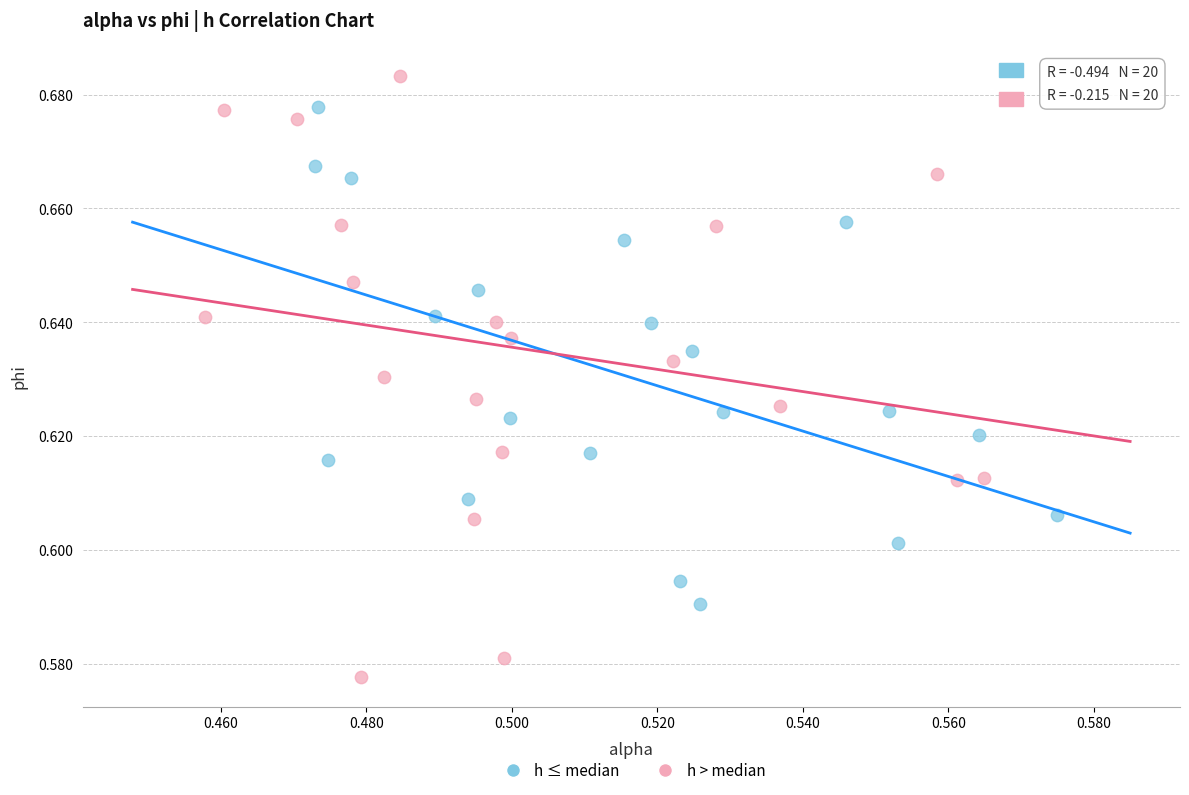

Which series reaches the minimum Y coordinate?

h > median